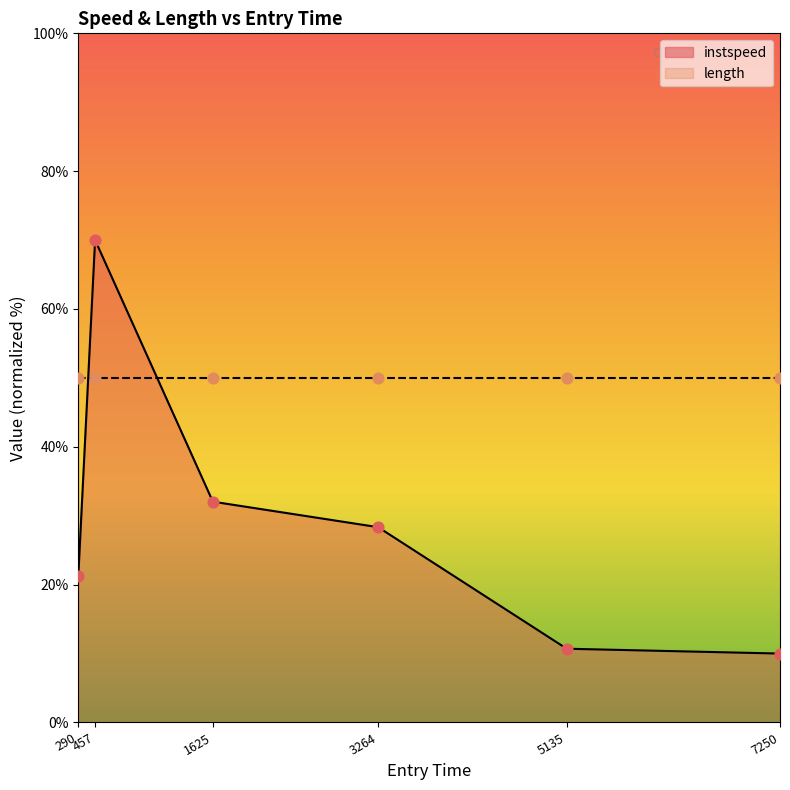

What is the change in value from 1625 to 3264?

-3.7